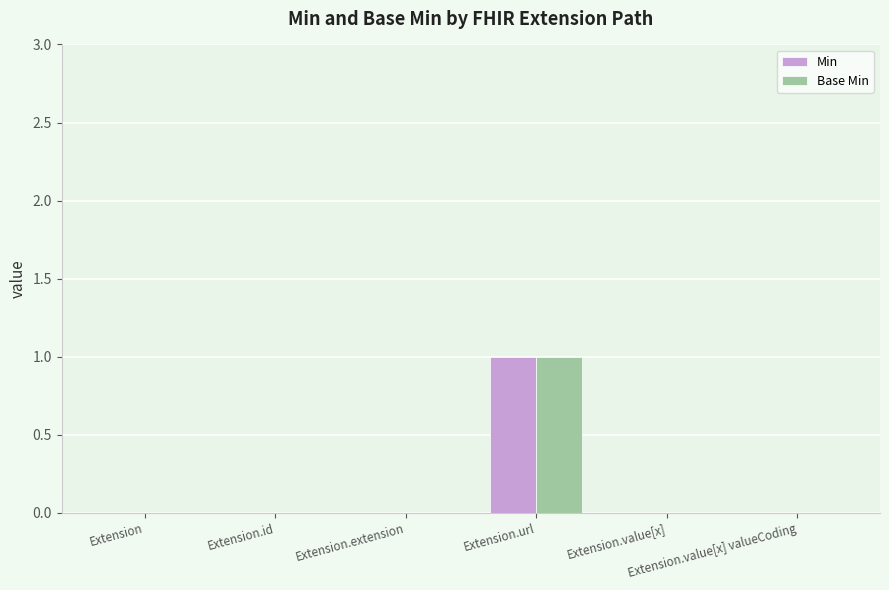

Which series changed the most between Extension.extension and Extension.value[x] valueCoding?

Min